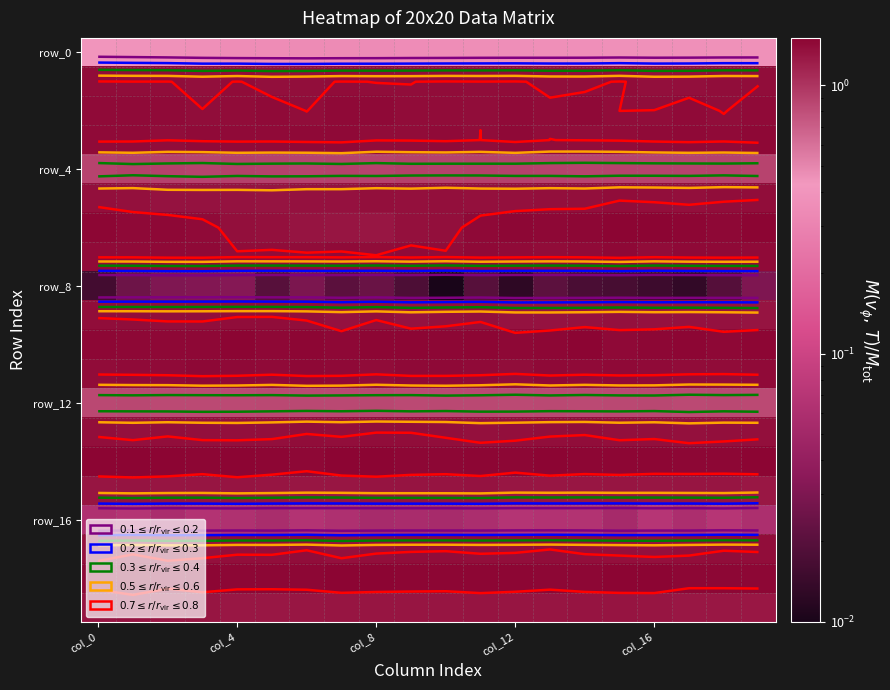

At which category does the chart reach its peak across all series?

col_16